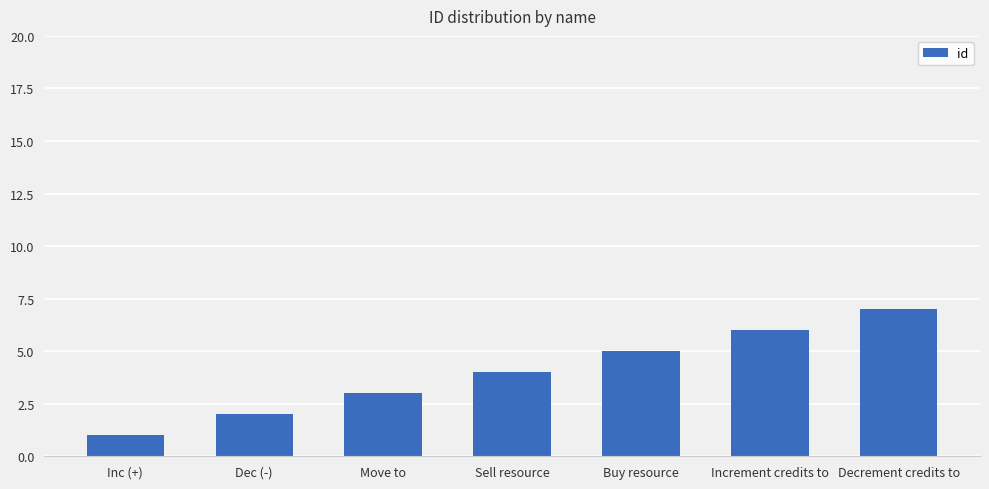

What is the label of the 4th bar from the left?

Sell resource